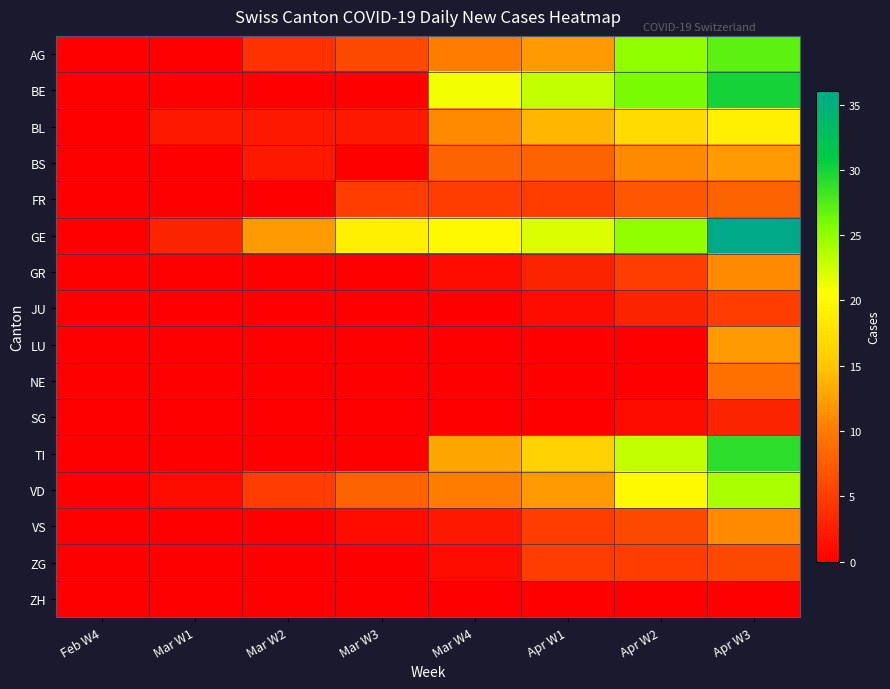

How many categories are shown in the chart?

8